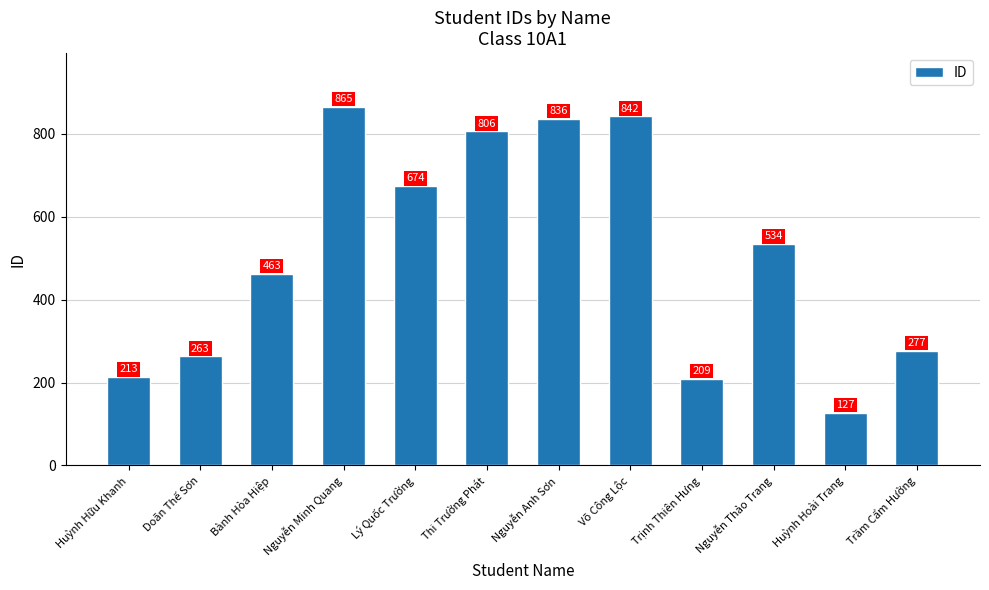

Reading left to right, transcribe all the data shown in this chart.

Huỳnh Hữu Khanh=213	Doãn Thế Sơn=263	Bành Hòa Hiệp=463	Nguyễn Minh Quang=865	Lý Quốc Trường=674	Thi Trường Phát=806	Nguyễn Anh Sơn=836	Võ Công Lộc=842	Trịnh Thiên Hưng=209	Nguyễn Thảo Trang=534	Huỳnh Hoài Trang=127	Trầm Cẩm Hường=277